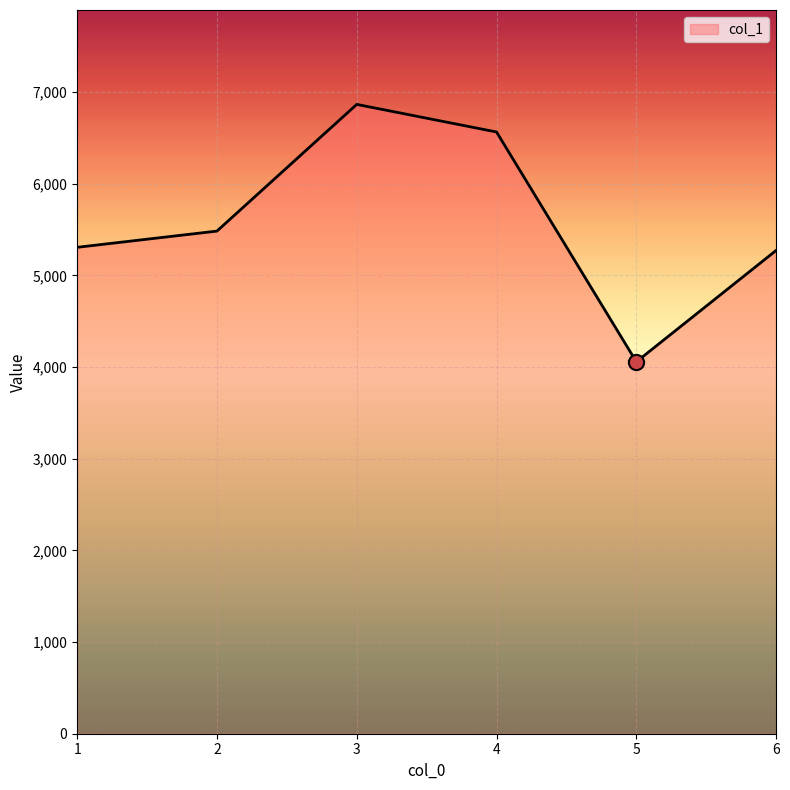

What is the change in value from 2 to 5?

-1426